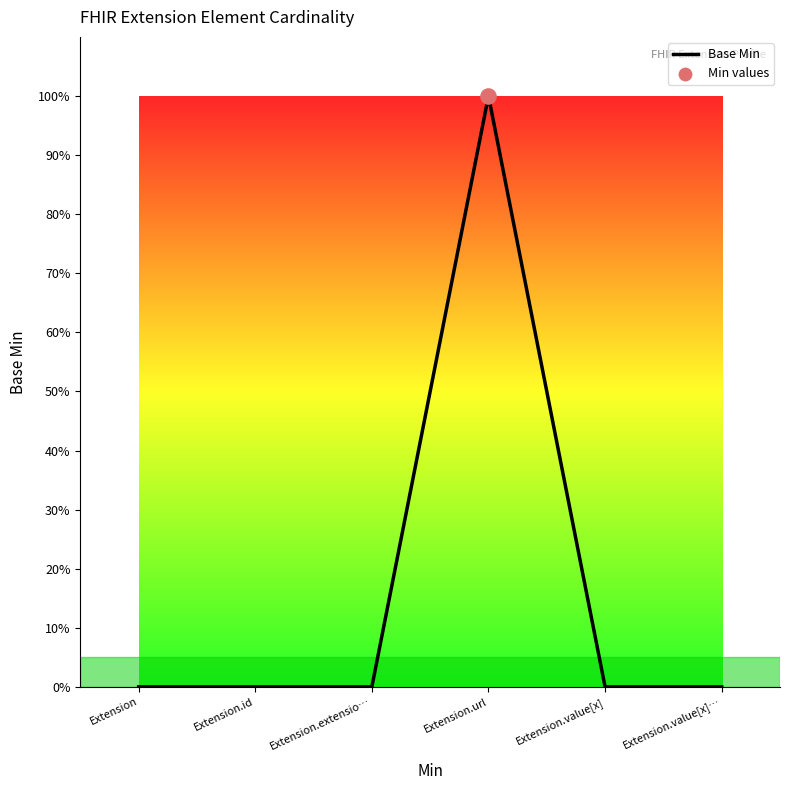

What is the change in value from Extension.url to Extension.value[x]?

-1